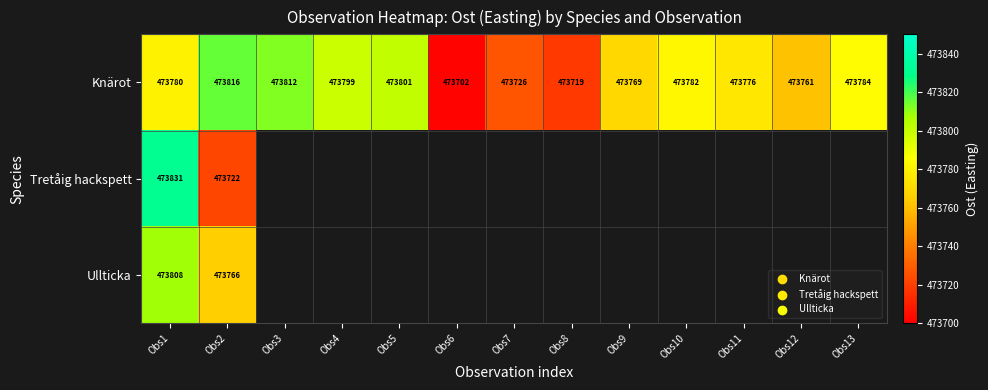

How many values in Ullticka are above zero?

2